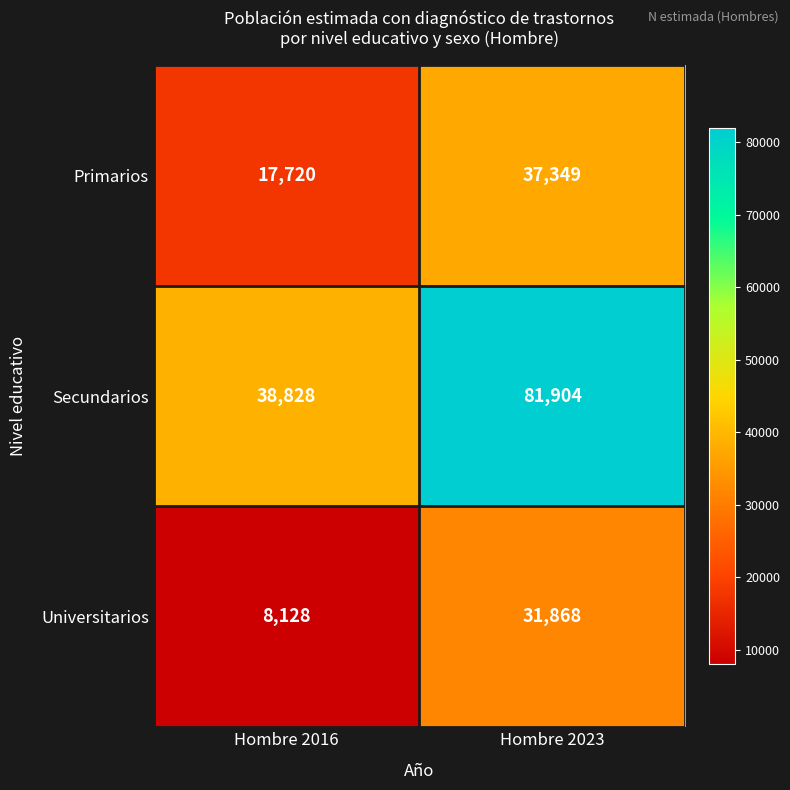

Which series has the largest total across all categories?

Secundarios